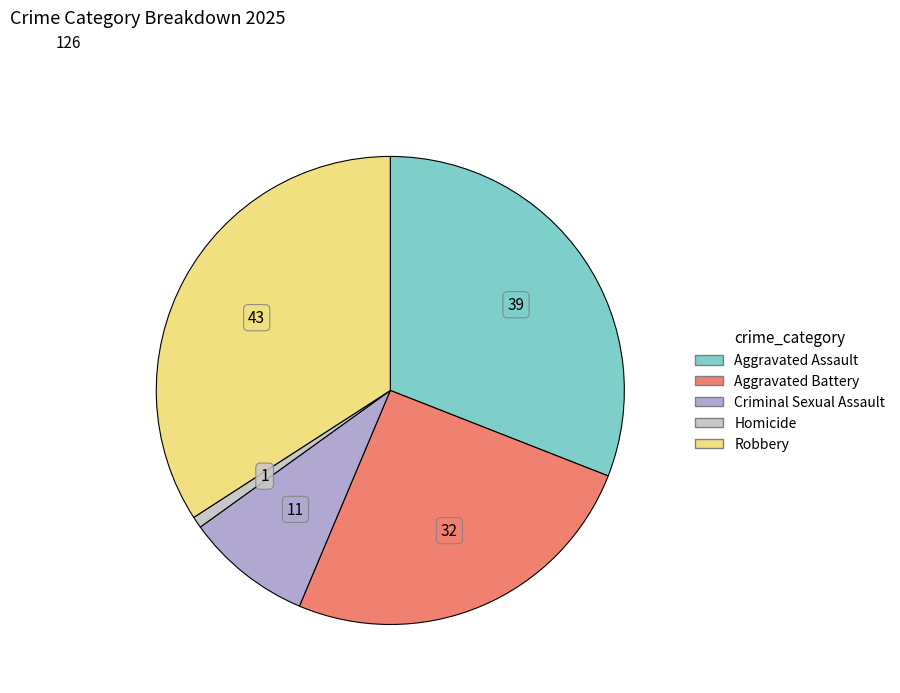

Which slice is the largest?

Robbery